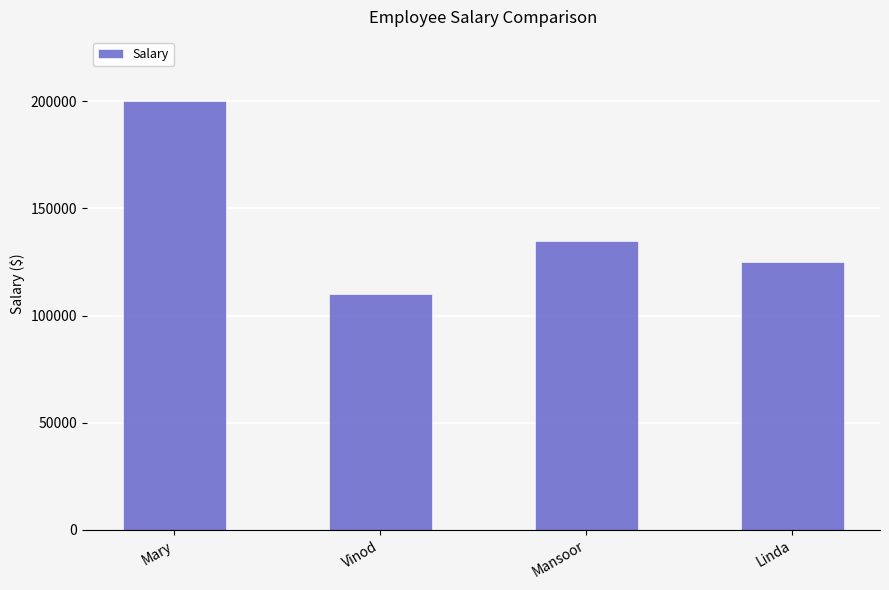

What is the ratio of the value at Vinod to the value at Mansoor?

0.8